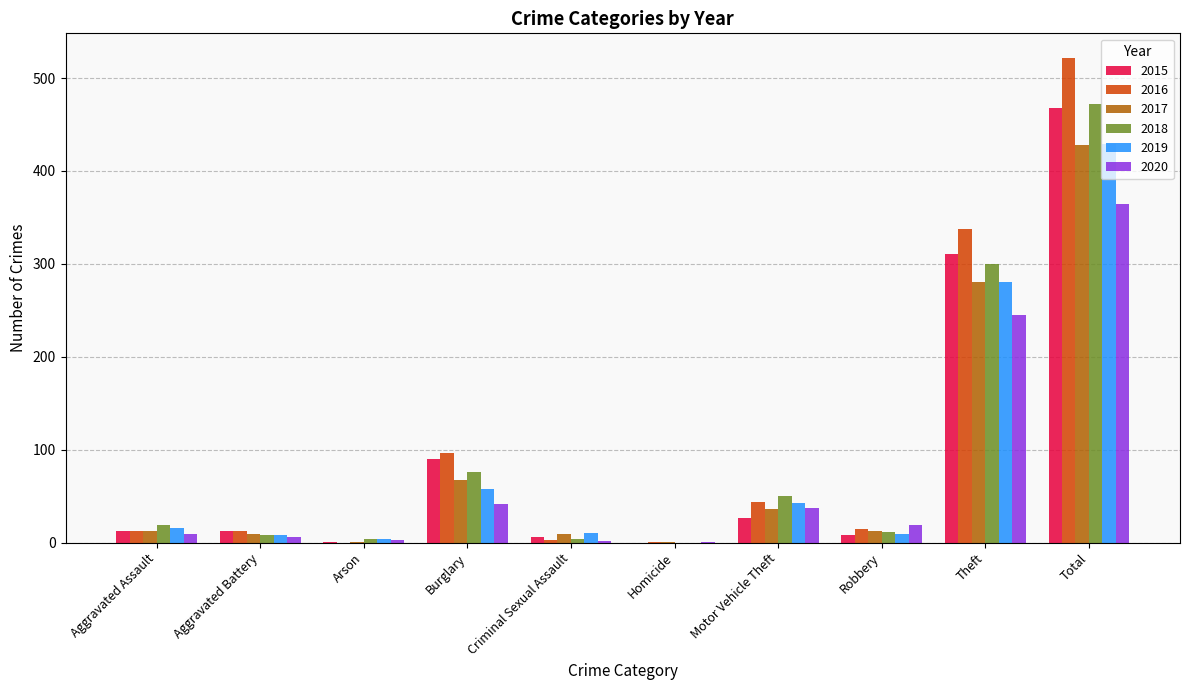

What are all the series names shown in the legend?

2015, 2016, 2017, 2018, 2019, 2020